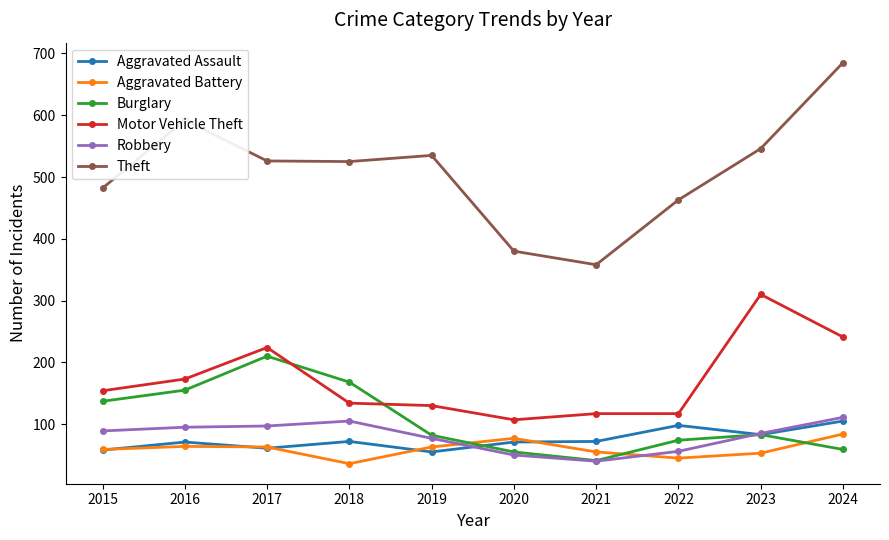

What is the value of the Aggravated Assault point at the 8th from the left?

98